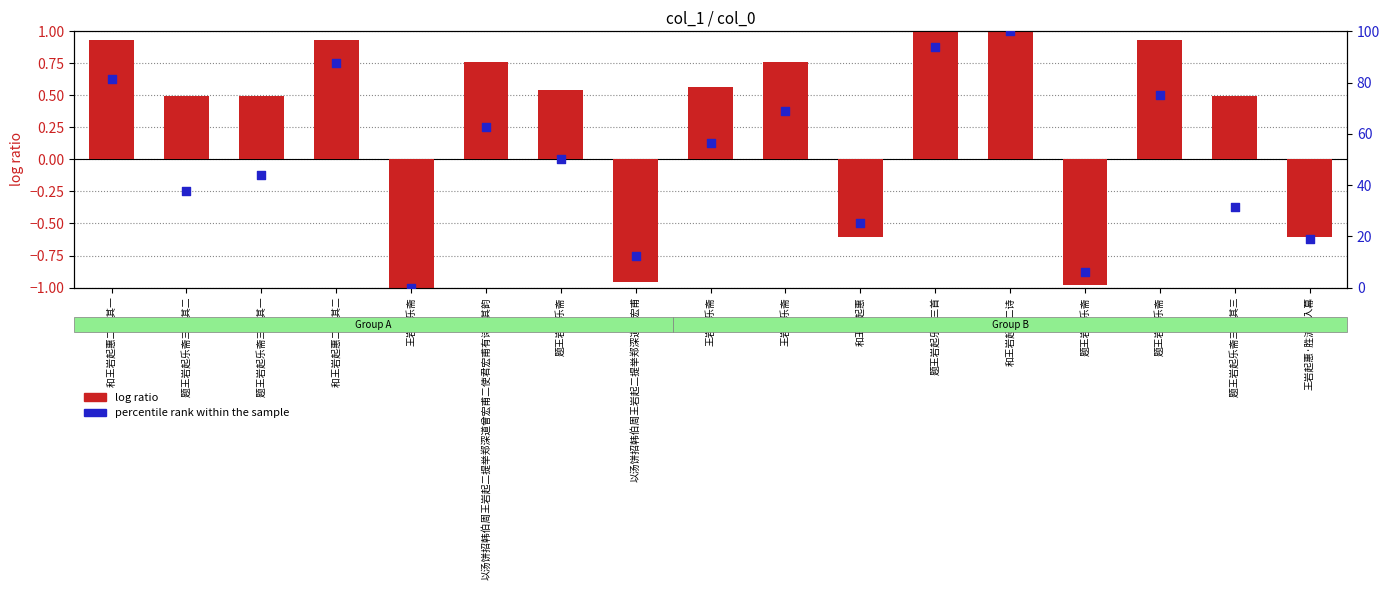

Which series reaches the maximum Y coordinate?

percentile rank within the sample